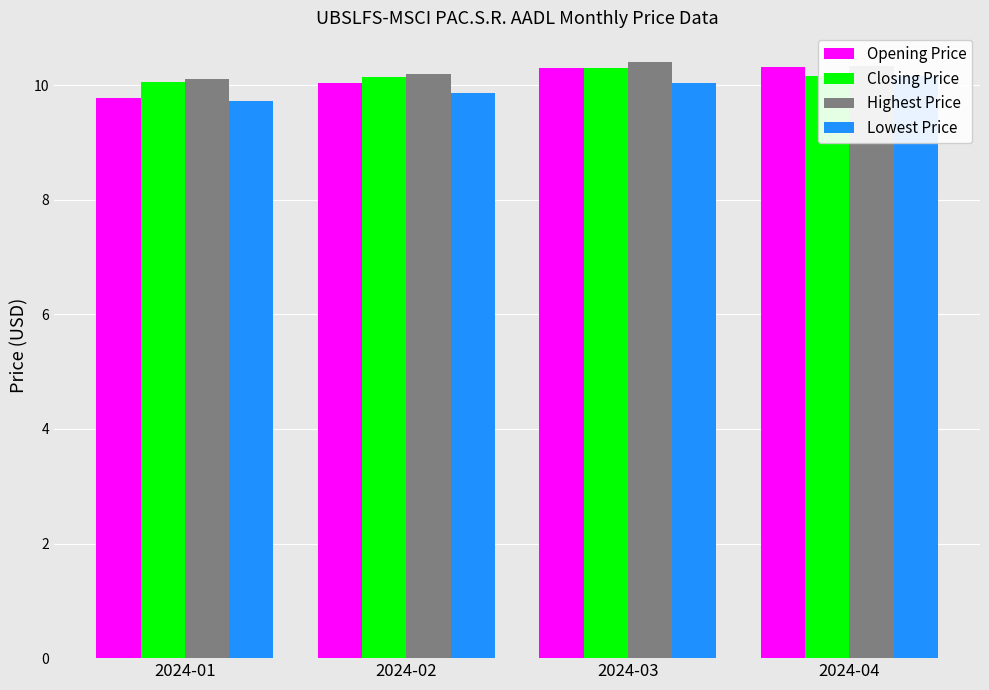

What is the value of the Lowest Price bar at the 1st from the left?

9.7